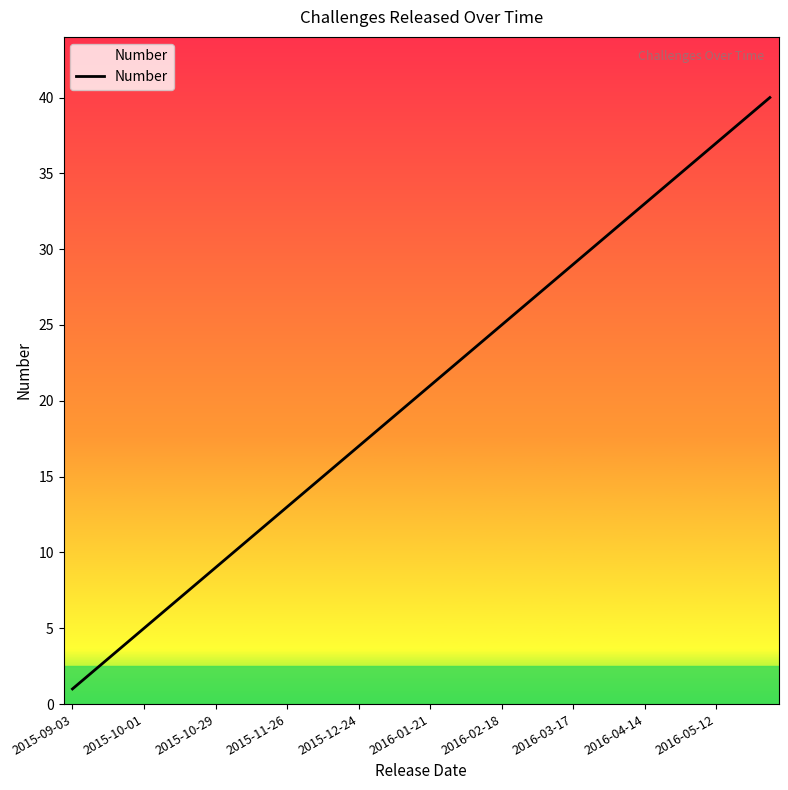

Read the value at 23, to the nearest 10.

20